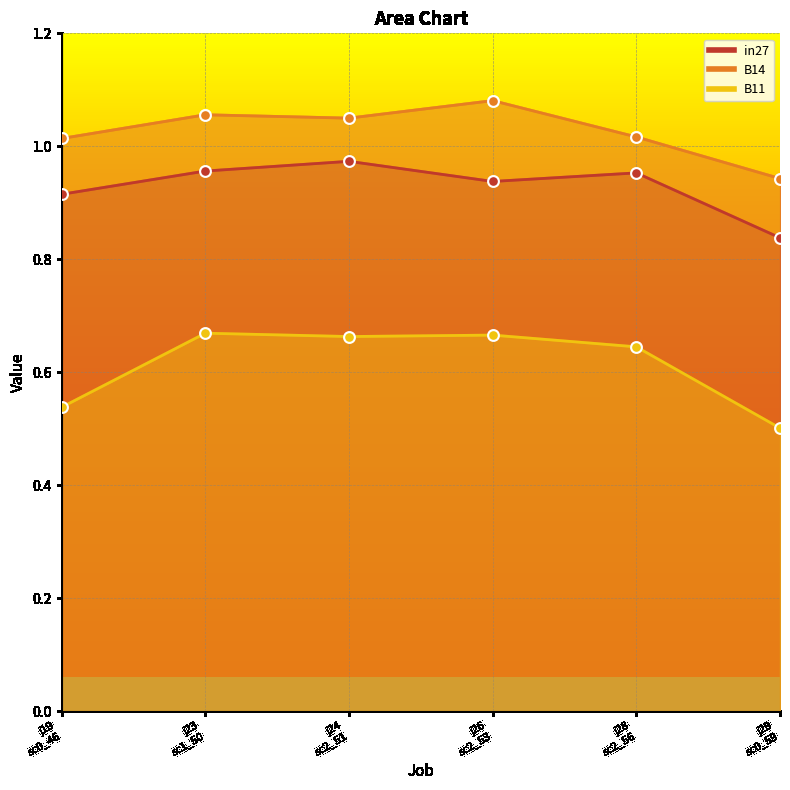

At which category is the sum across all series the highest?

j24 sc2_51